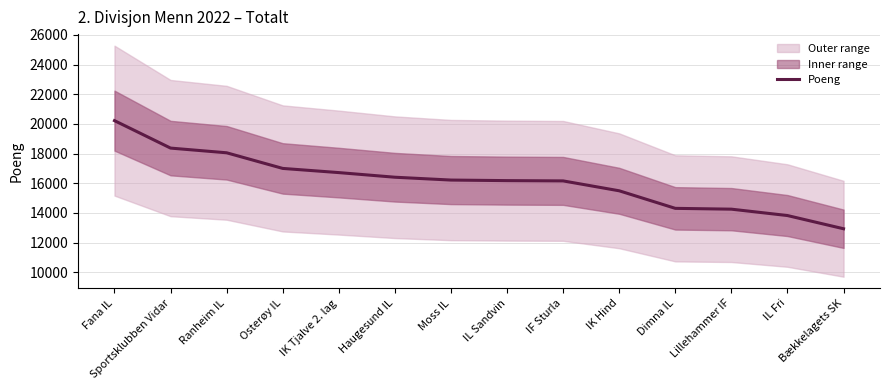

What is the minimum value shown in the chart?

12933